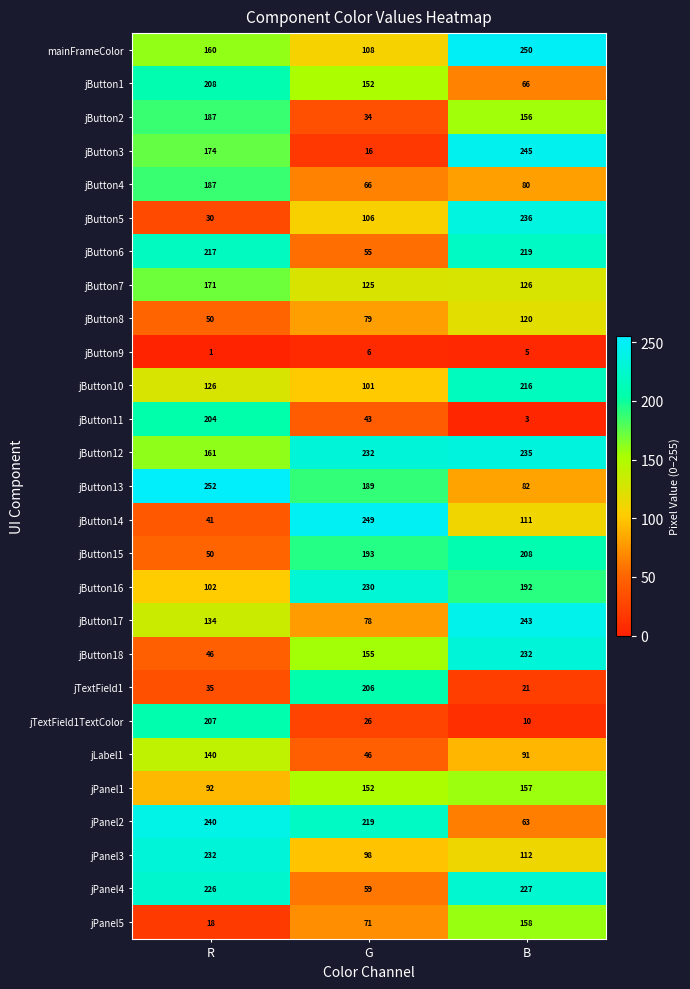

The jTextField1TextColor series shows 10 at B. True or false?

True